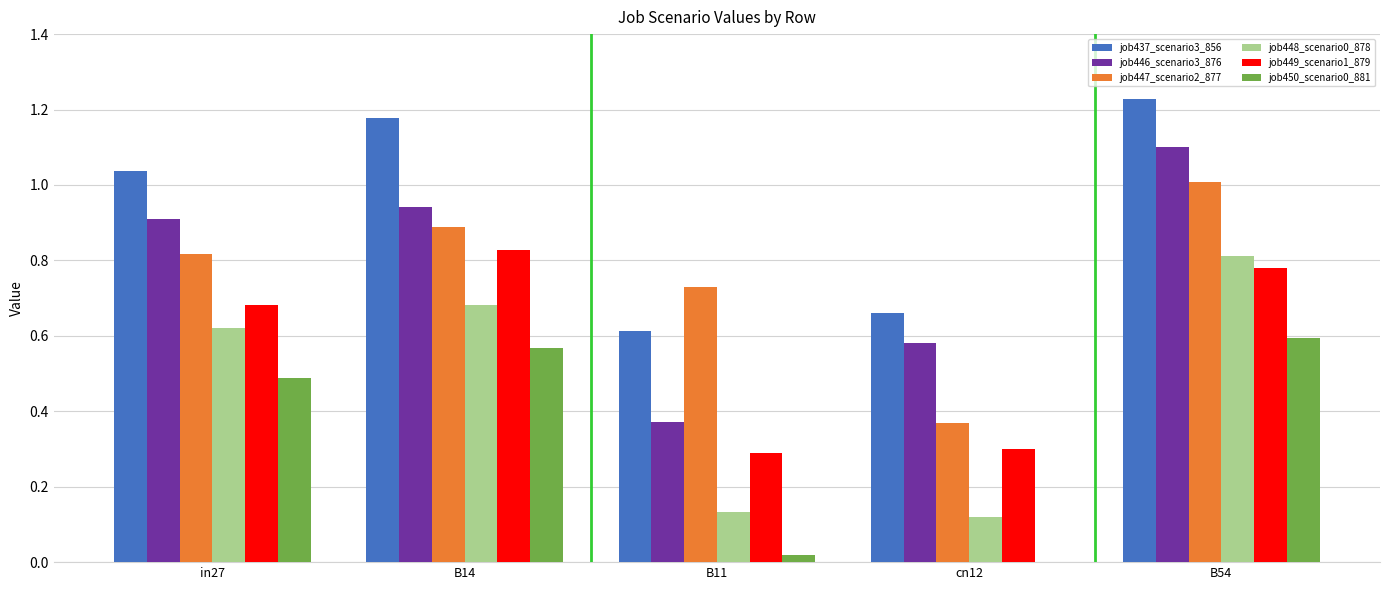

Where does the job437_scenario3_856 series first go above 1?

in27